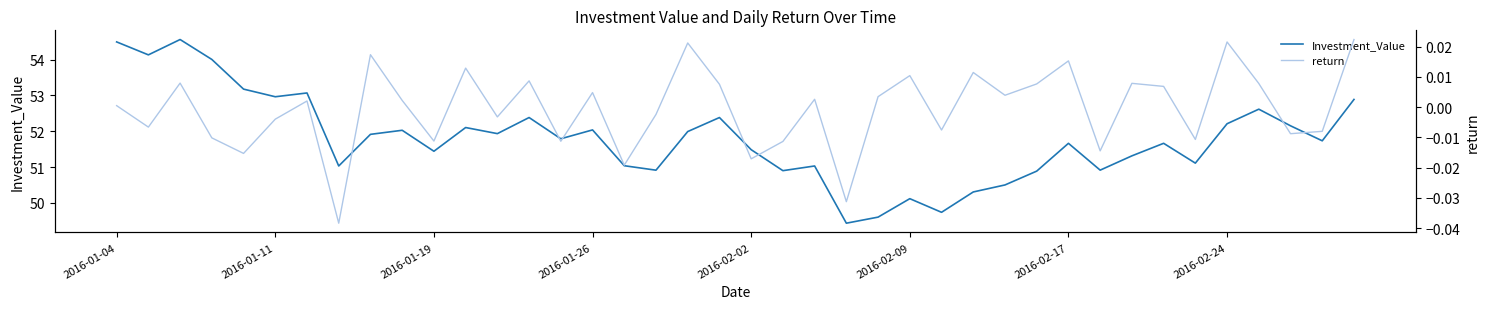

True or false: return has a value of -0.0 at 21.

True